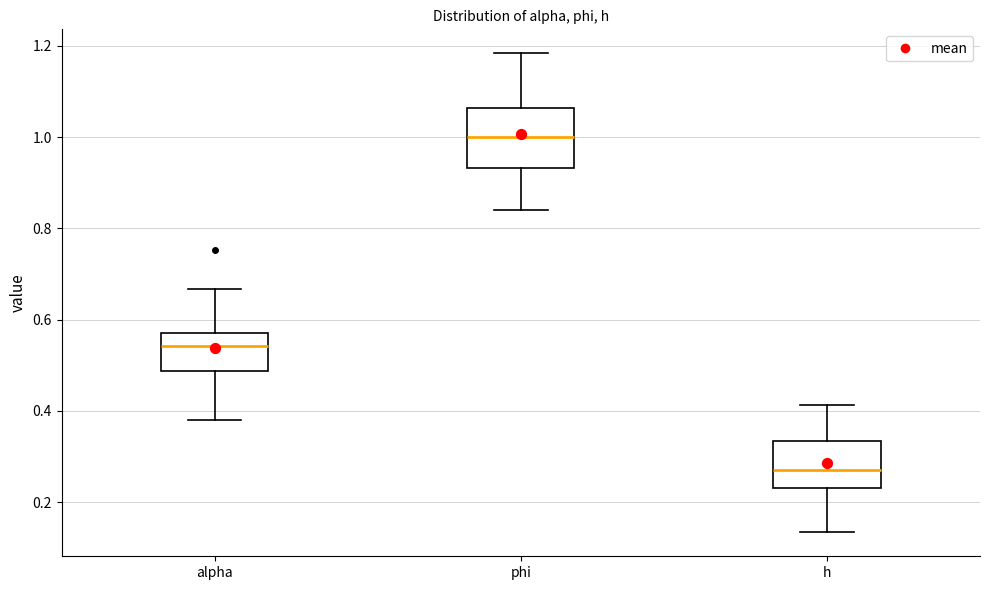

Which box is the tallest, from its lower edge to its upper edge?

phi